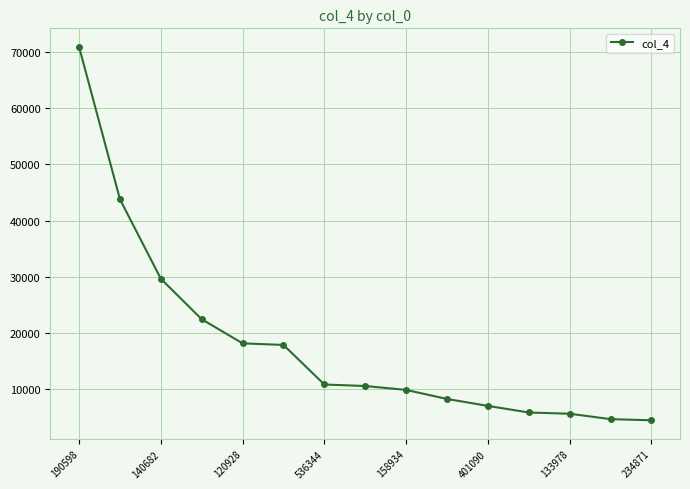

What is the difference between the maximum and minimum values?

66480